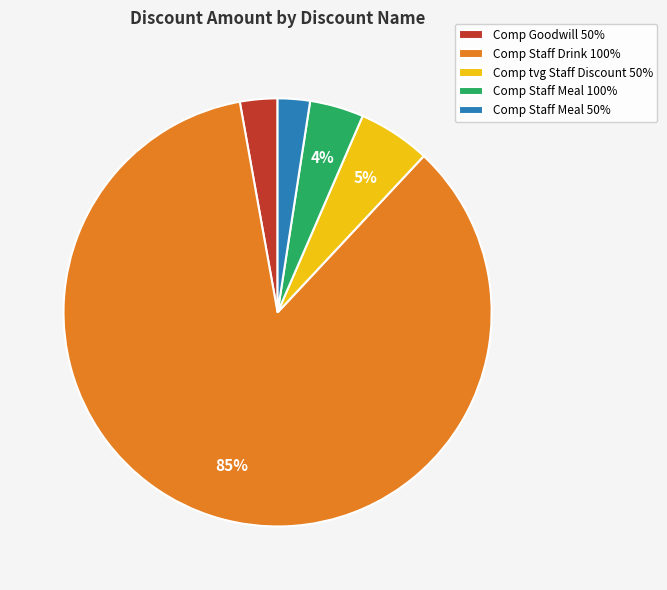

Which slice represents more than half of the pie?

Comp Staff Drink 100%